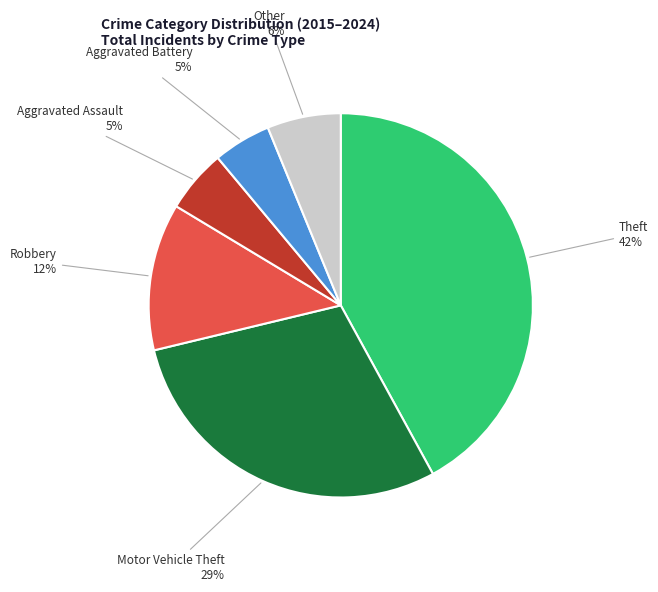

Which category has the biggest portion of the pie?

Theft